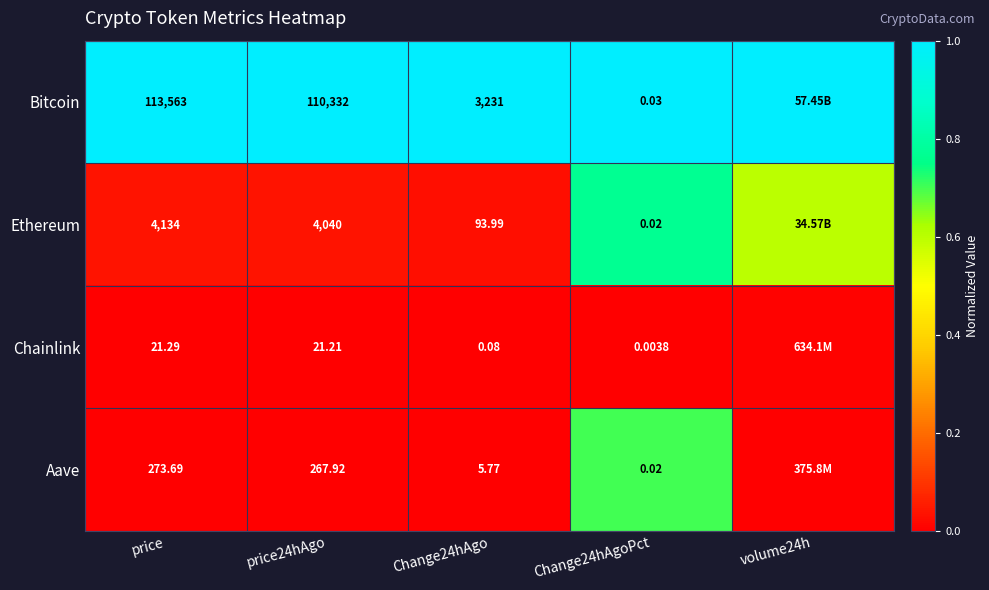

How many data points does each series have?

5